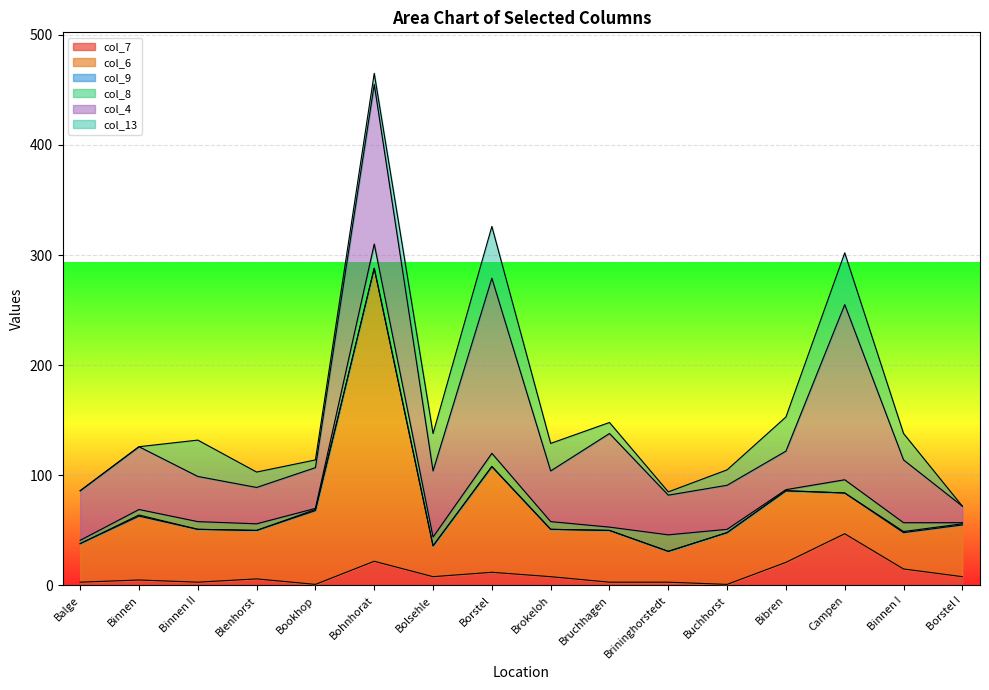

How many distinct data groups are displayed?

6